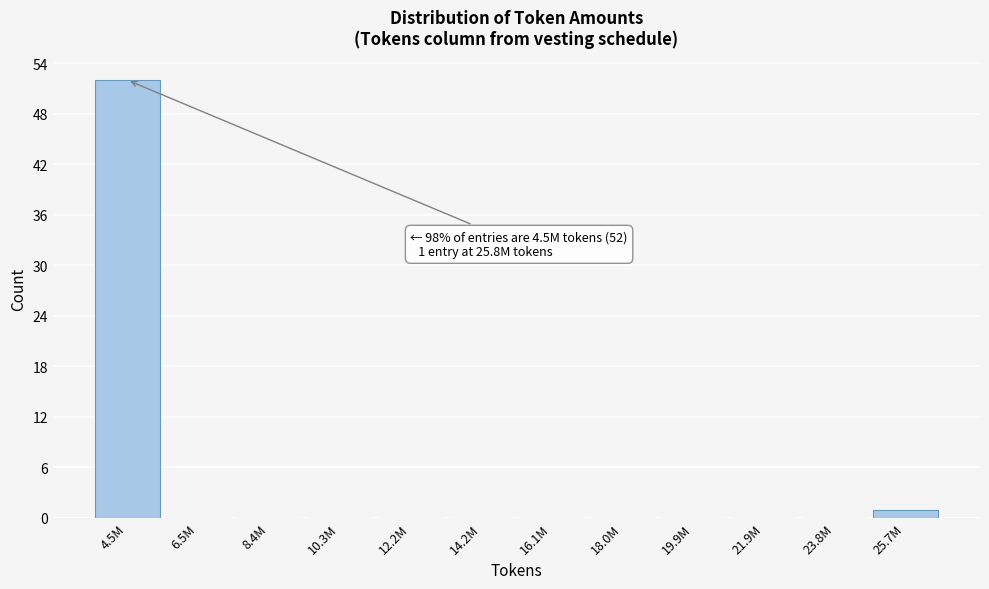

Reading left to right, list all the values displayed in this chart.

4.5M=52	6.5M=0	8.4M=0	10.3M=0	12.2M=0	14.2M=0	16.1M=0	18.0M=0	19.9M=0	21.9M=0	23.8M=0	25.7M=1